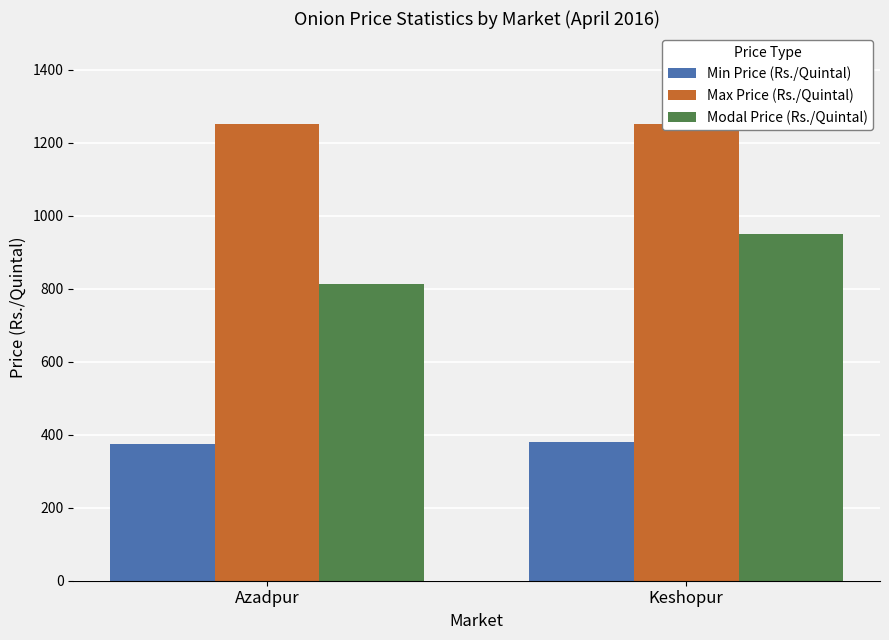

What is the maximum value shown in the chart?

1250